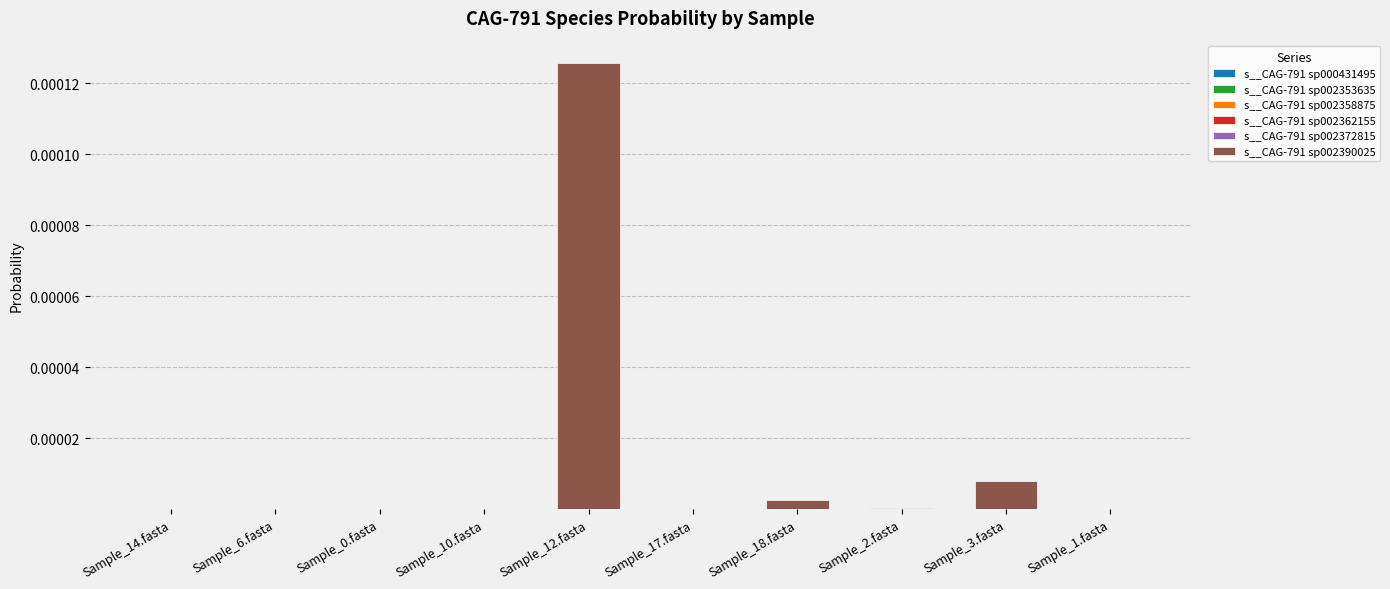

Is the value of s__CAG-791 sp002358875 at Sample_2.fasta greater than the value of s__CAG-791 sp002353635 at Sample_0.fasta?

Yes